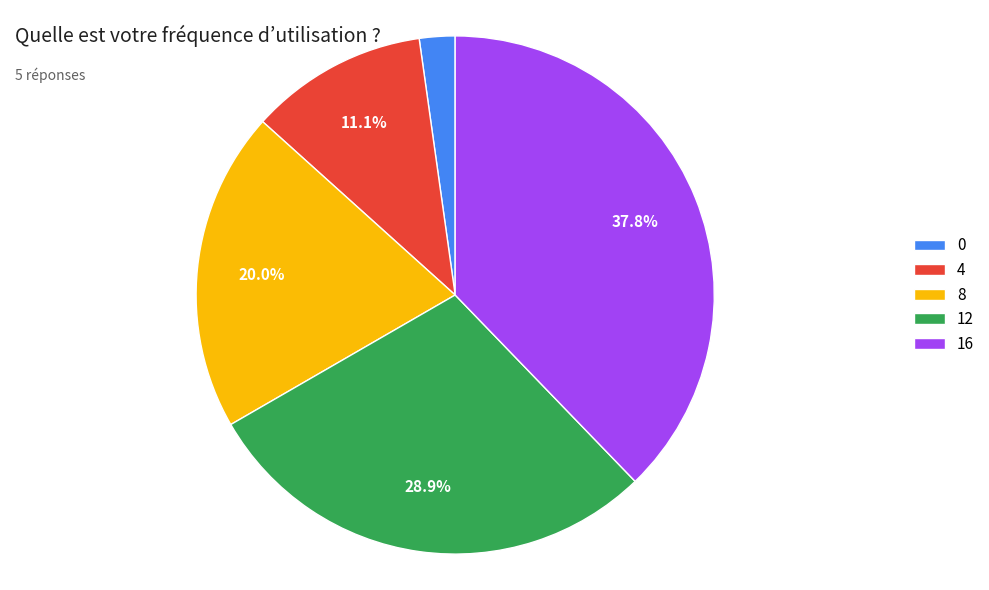

To the nearest percent, what percentage of the pie is 4?

11%